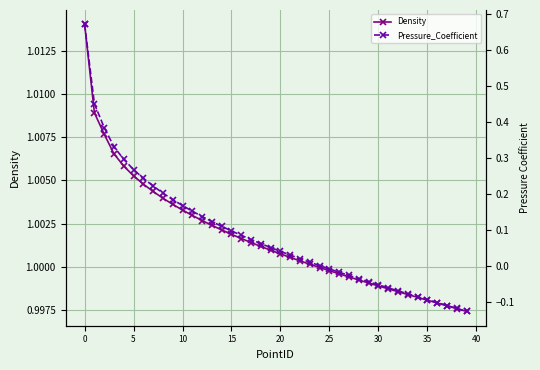

True or false: Pressure_Coefficient and Density intersect in this chart.

False